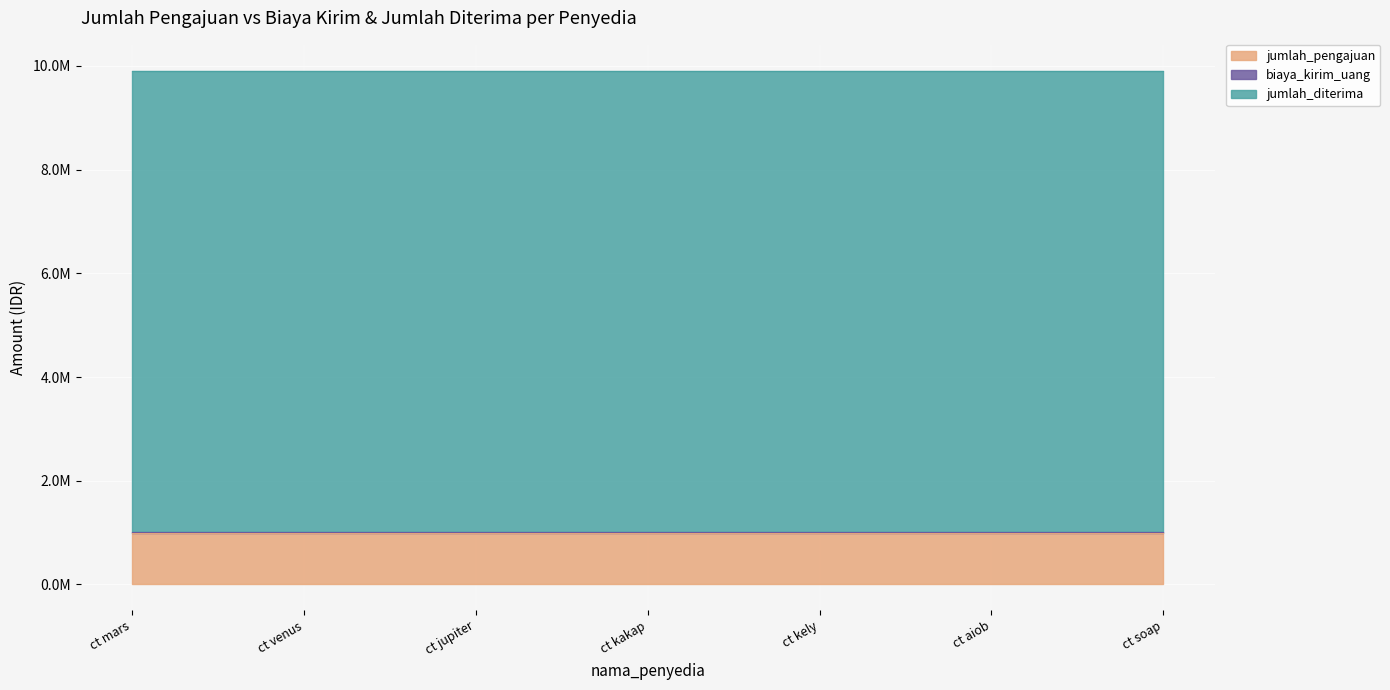

What is the label of the 1st point from the left?

ct mars